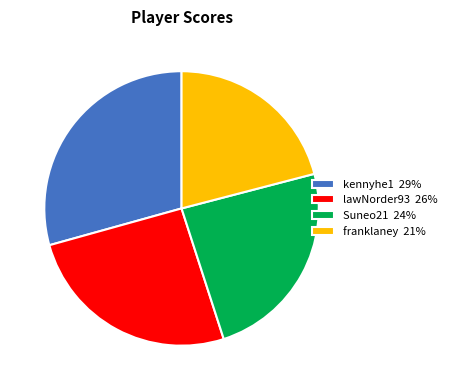

What is the smallest slice in the pie chart?

franklaney